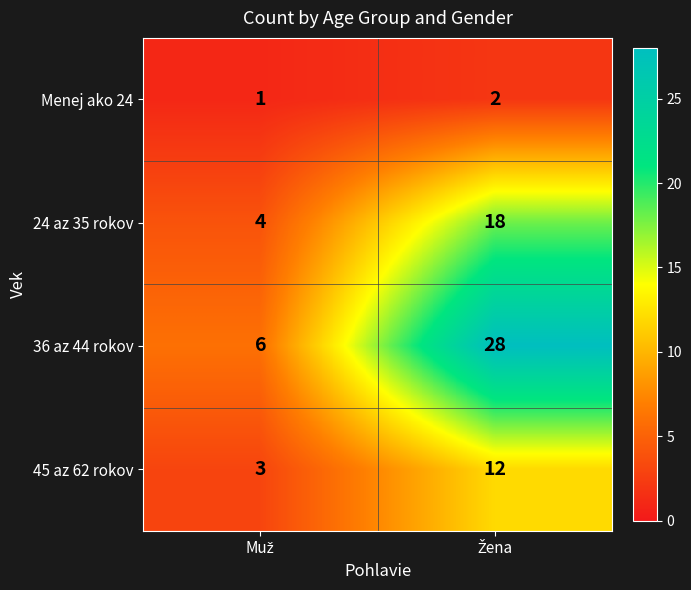

At how many categories does at least one series exceed 27?

1